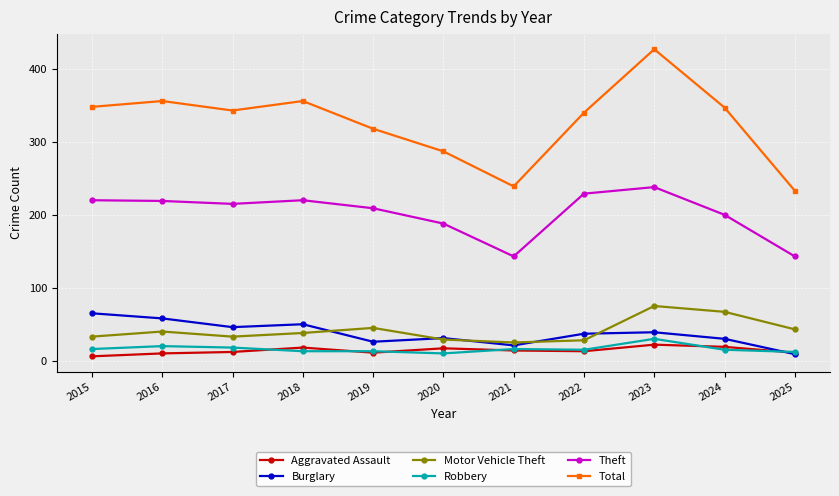

True or false: Motor Vehicle Theft and Total intersect in this chart.

False